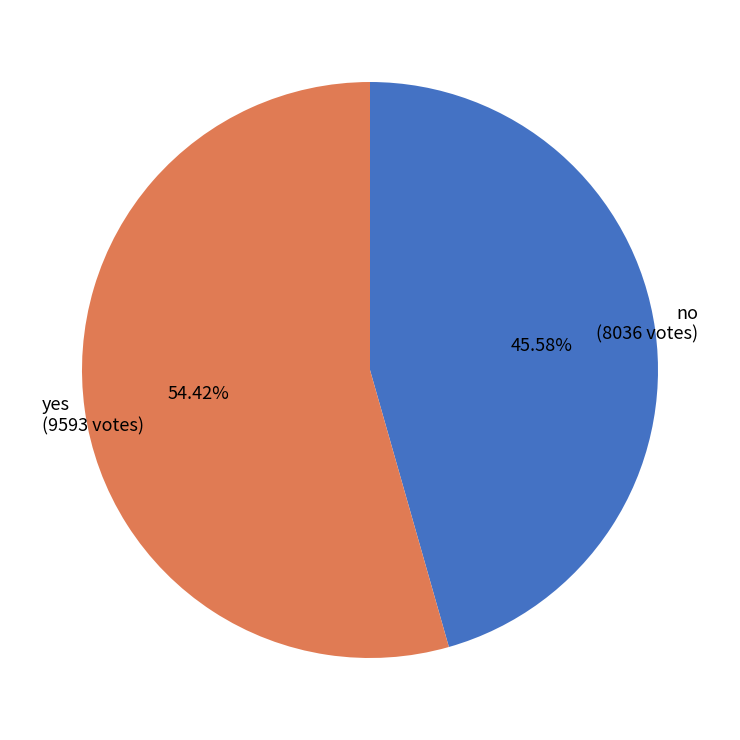

Which category has the smallest portion of the pie?

no